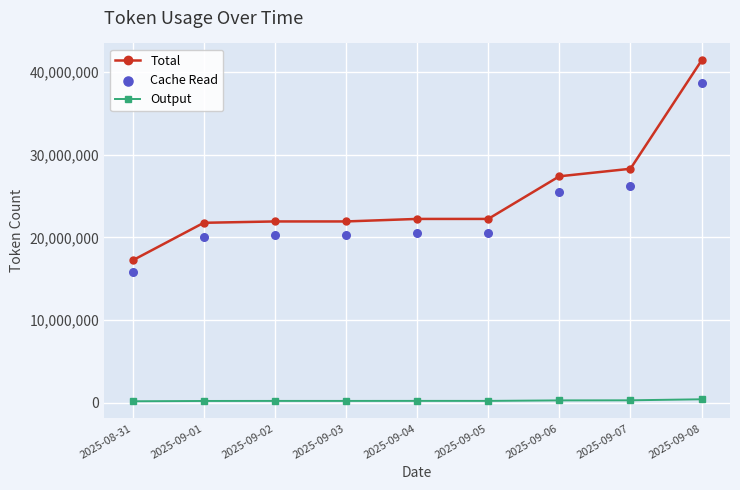

At how many categories does at least one series exceed 31450425?

1